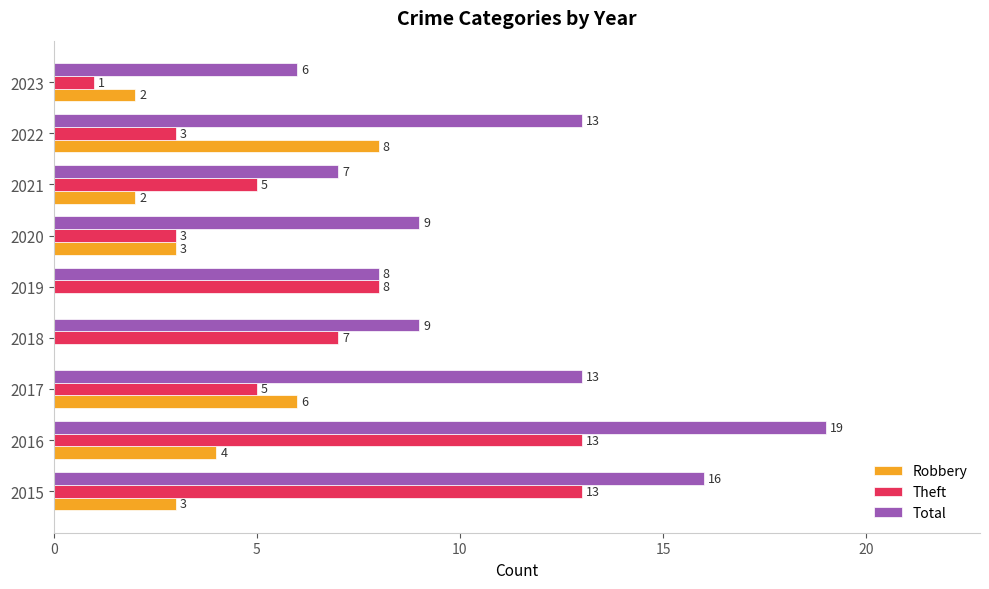

What is the maximum value shown in the chart?

19